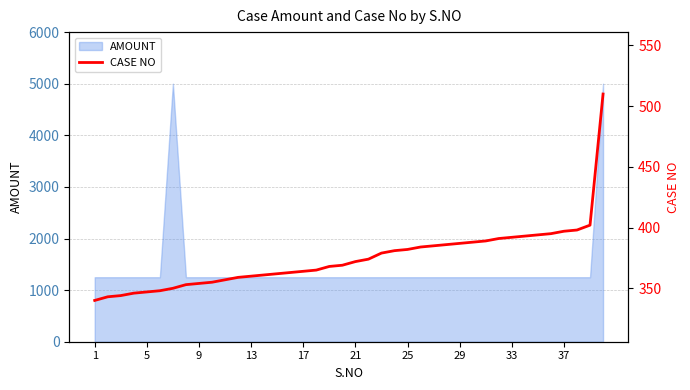

What is the minimum value shown in the chart?

340